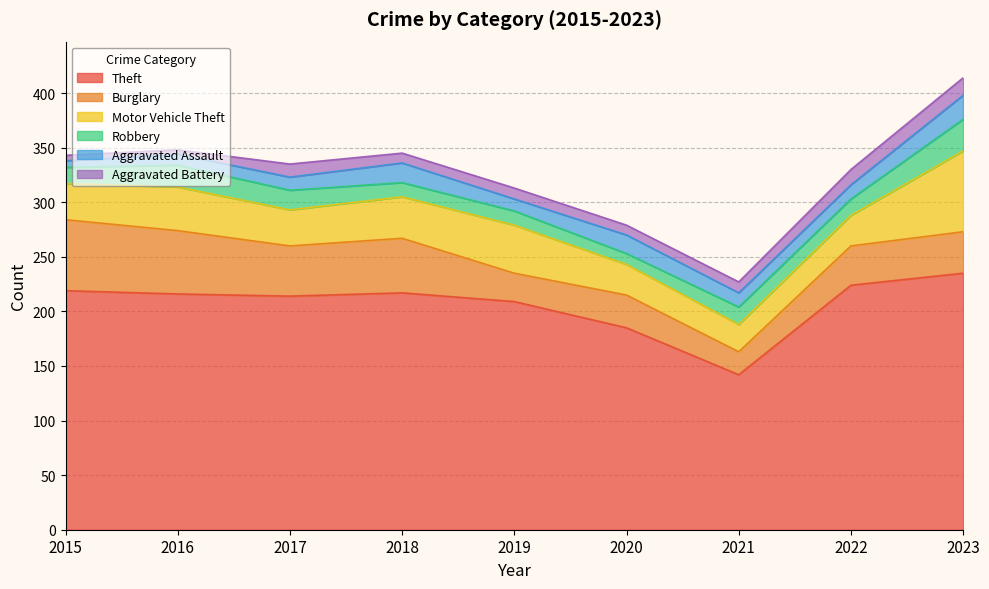

Reading left to right, transcribe all the data shown in this chart.

Theft: 2015=219	2016=216	2017=214	2018=217	2019=209	2020=185	2021=142	2022=224	2023=235
Burglary: 2015=65	2016=58	2017=46	2018=50	2019=26	2020=30	2021=21	2022=36	2023=38
Motor Vehicle Theft: 2015=33	2016=40	2017=33	2018=38	2019=44	2020=28	2021=25	2022=28	2023=74
Robbery: 2015=15	2016=20	2017=18	2018=13	2019=13	2020=10	2021=16	2022=15	2023=29
Aggravated Assault: 2015=6	2016=10	2017=12	2018=18	2019=11	2020=17	2021=13	2022=13	2023=22
Aggravated Battery: 2015=5	2016=4	2017=12	2018=9	2019=10	2020=9	2021=10	2022=14	2023=16